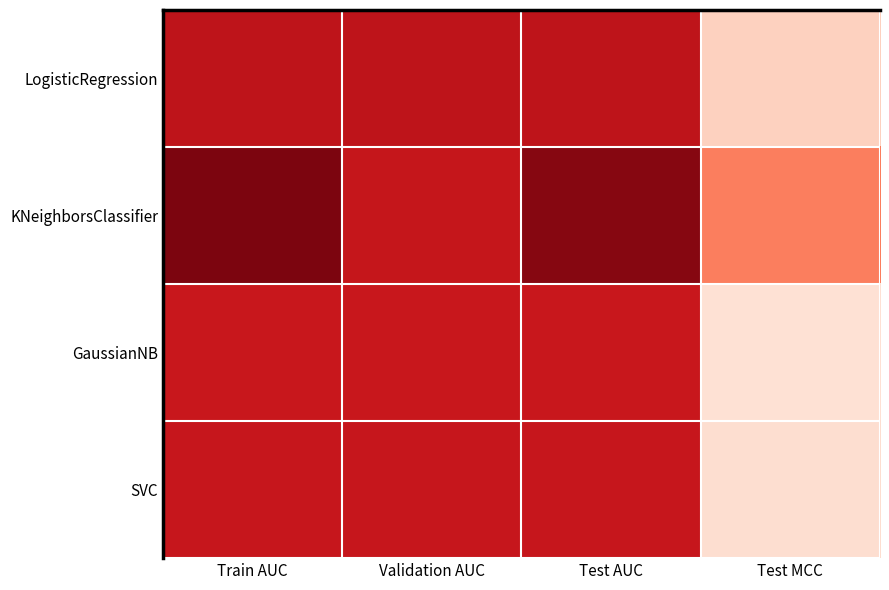

Reading left to right, extract all data points from this chart.

LogisticRegression: Train AUC=0.7	Validation AUC=0.7	Test AUC=0.7	Test MCC=0.5
KNeighborsClassifier: Train AUC=0.8	Validation AUC=0.7	Test AUC=0.8	Test MCC=0.6
GaussianNB: Train AUC=0.7	Validation AUC=0.7	Test AUC=0.7	Test MCC=0.4
SVC: Train AUC=0.7	Validation AUC=0.7	Test AUC=0.7	Test MCC=0.4